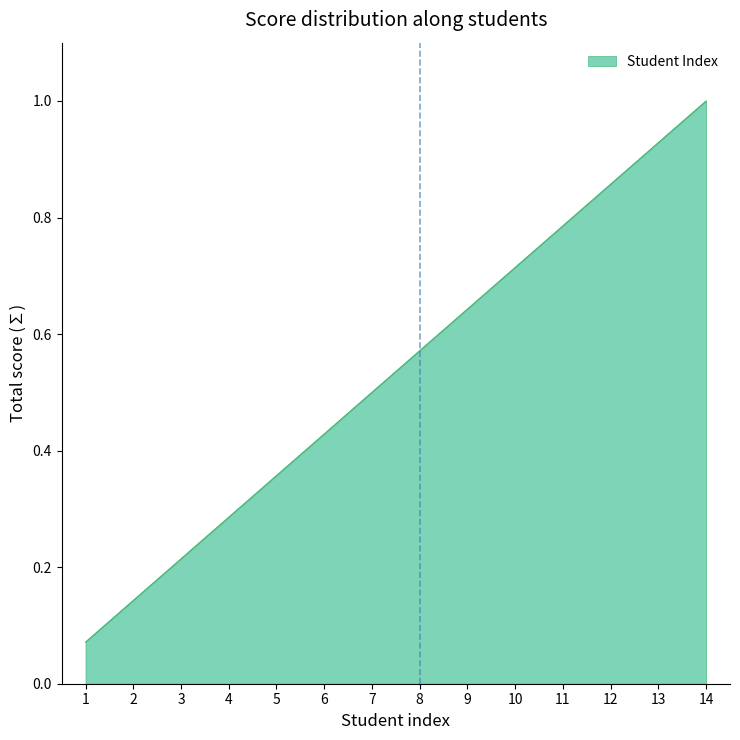

Which label corresponds to the largest value in the chart?

14